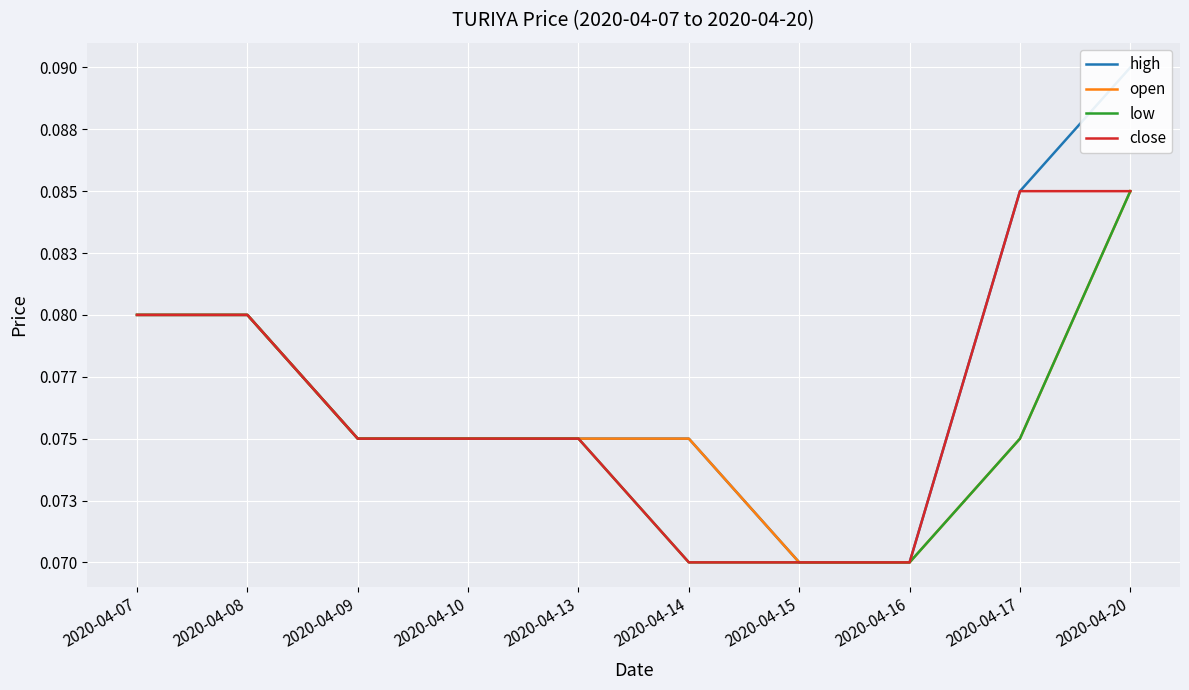

What is the value of the open point at the 4th from the left?

0.1